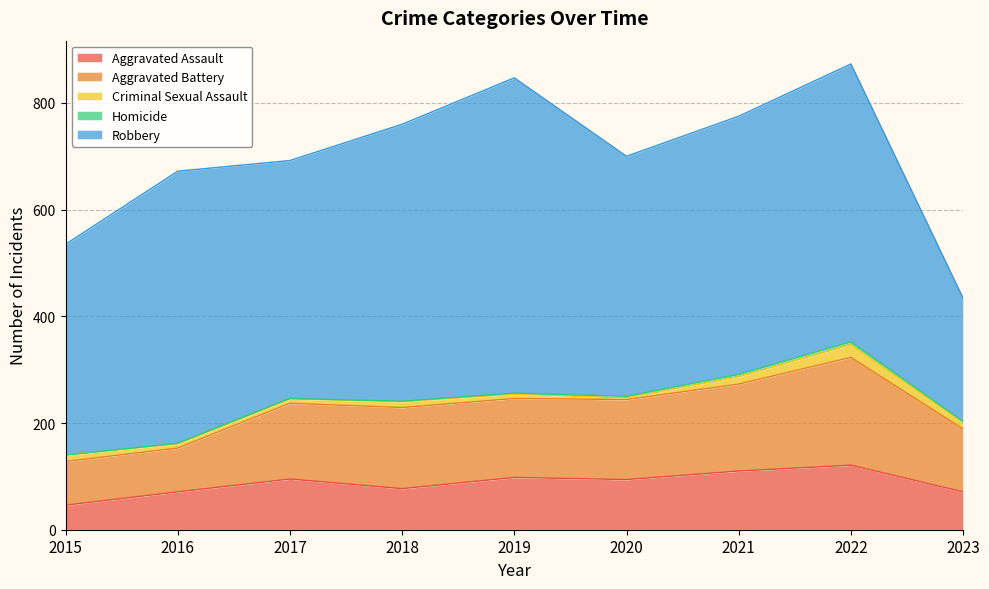

What is the sum of all Criminal Sexual Assault values?

100